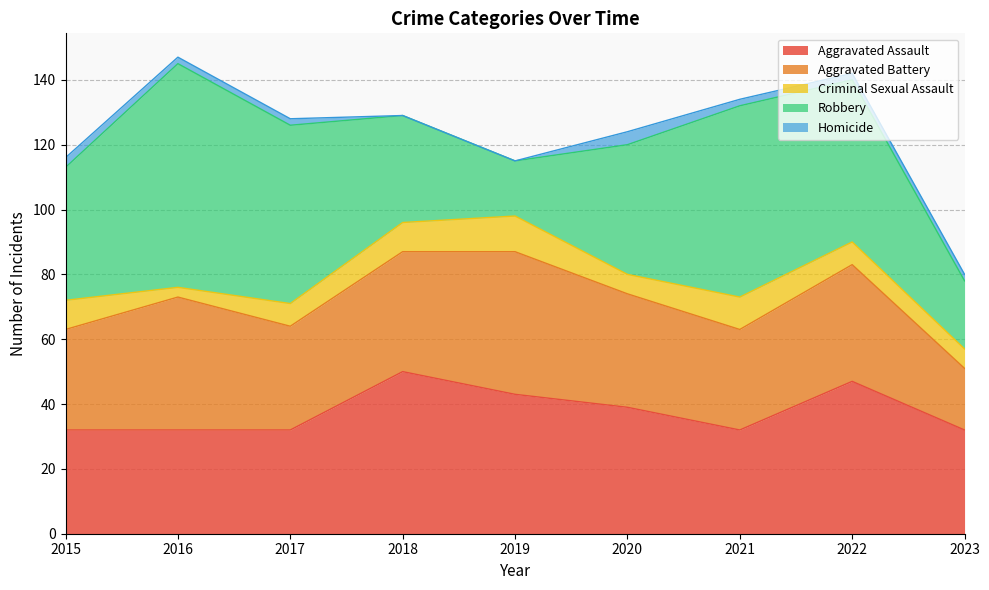

After their last crossing, which series has the higher values: Robbery or Aggravated Assault?

Aggravated Assault